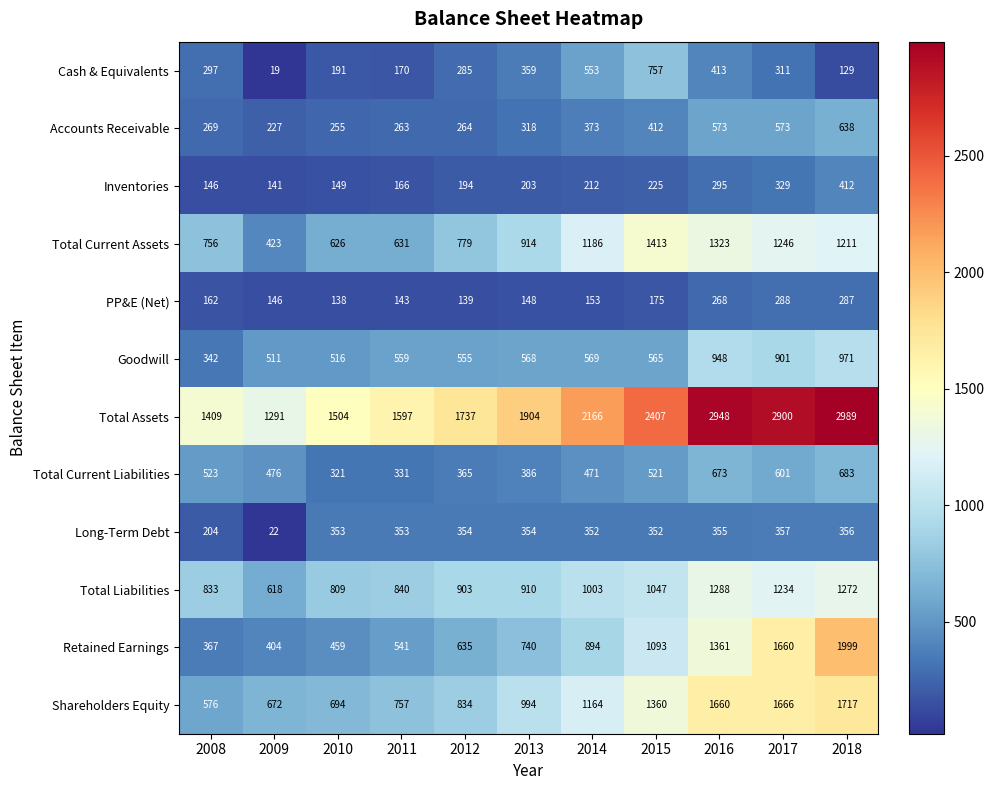

What is the greatest value displayed?

2989